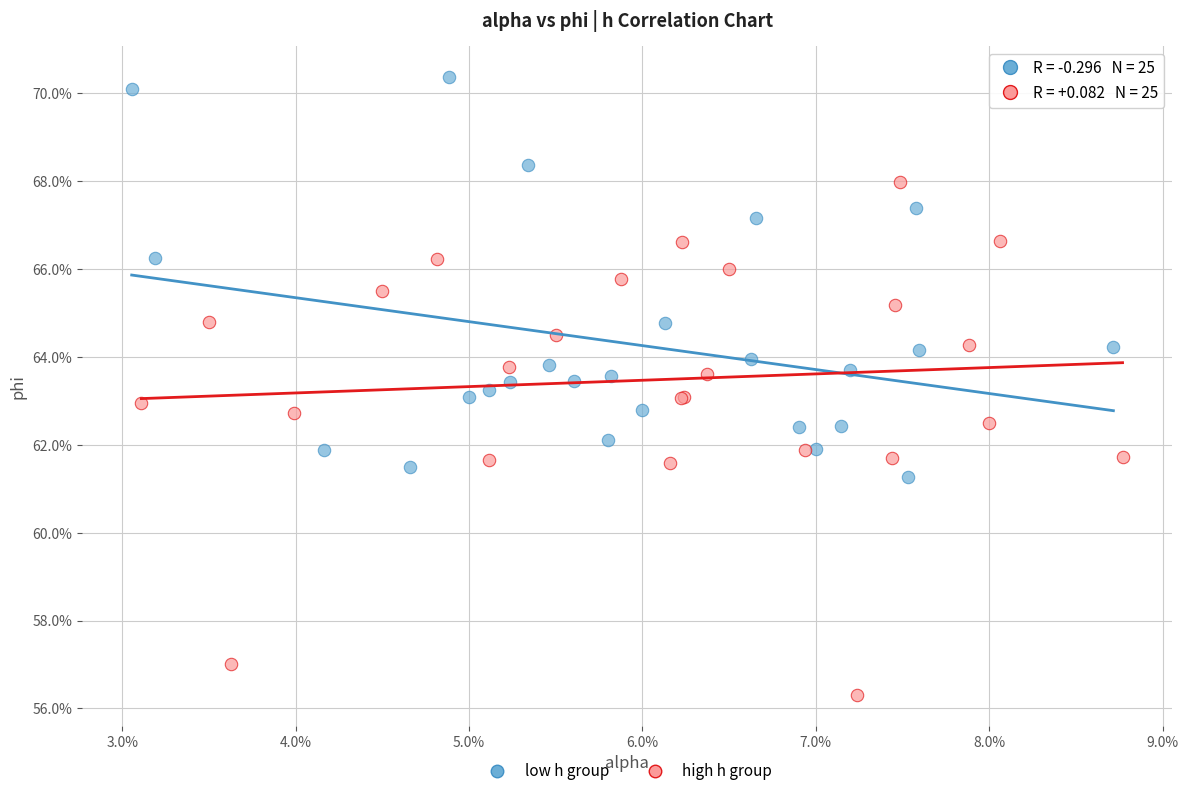

Which series has the largest Y range (max minus min)?

high h group